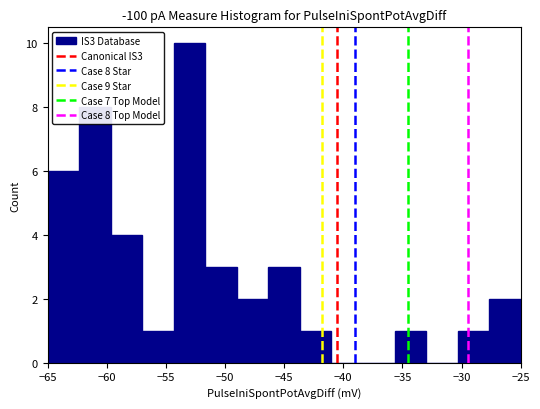

Which range on the x-axis has the tallest bar?

-54.5 to -51.5